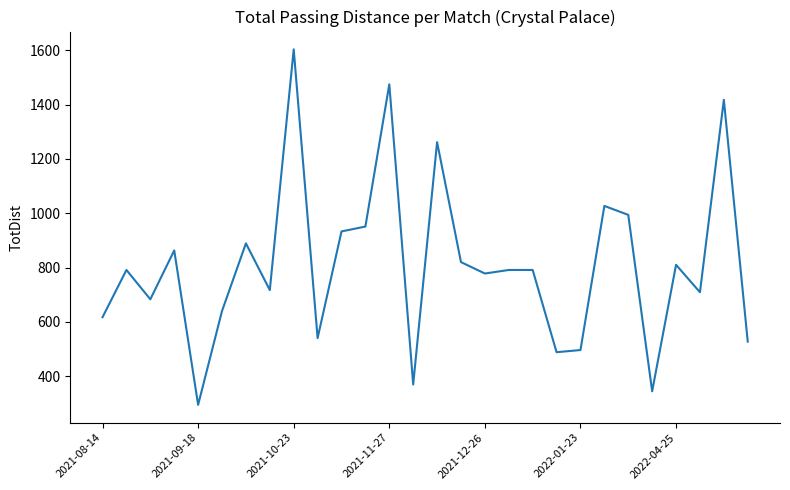

What is the difference between the maximum and minimum values?

1310